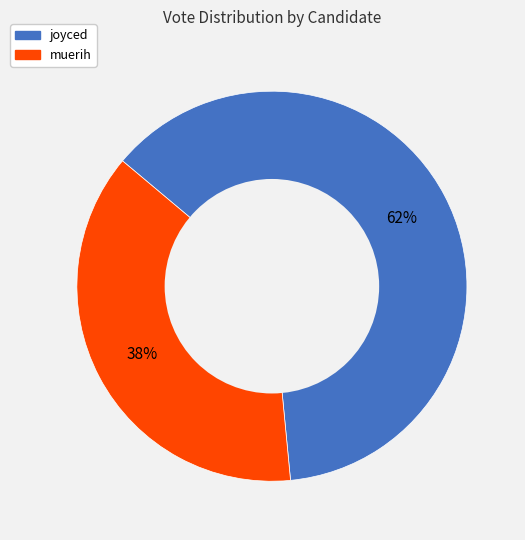

To the nearest percent, what portion does joyced represent?

62%